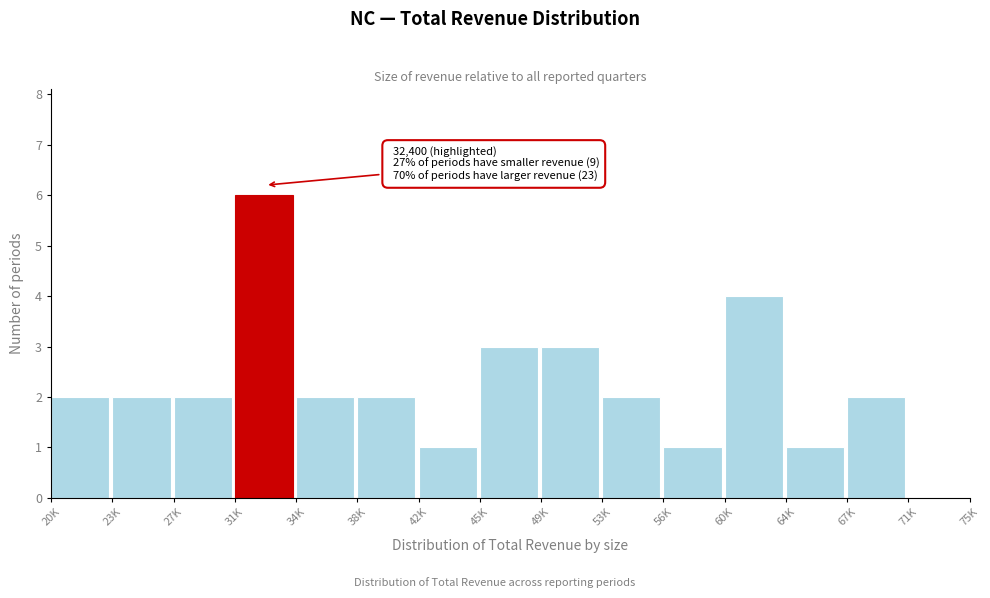

Reading left to right, what are all the values shown in this chart?

20K=2	23K=2	27K=2	31K=6	34K=2	38K=2	42K=1	45K=3	49K=3	53K=2	56K=1	60K=4	64K=1	67K=2	71K=0